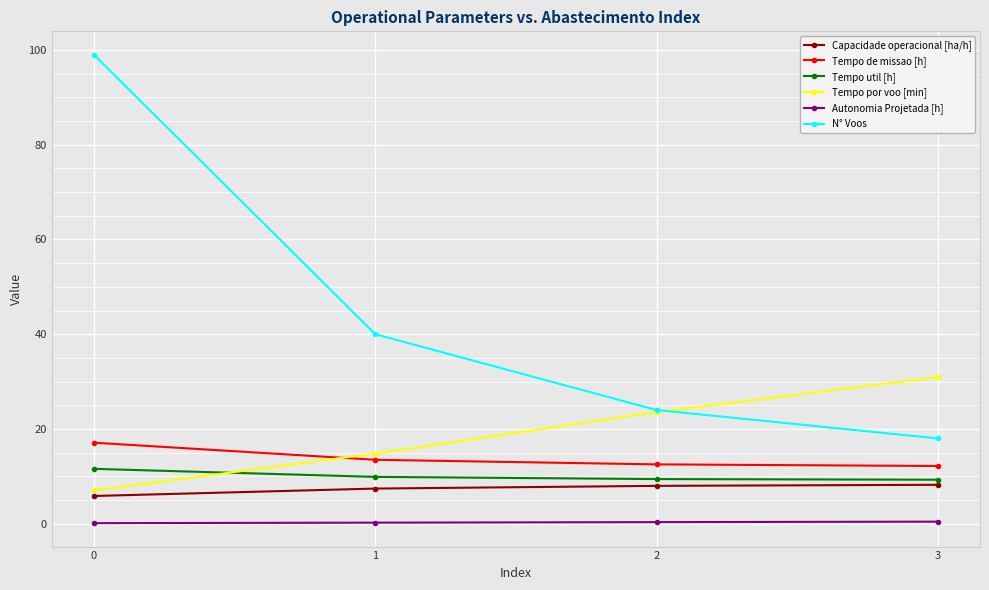

Does the chart have visible grid lines?

Yes